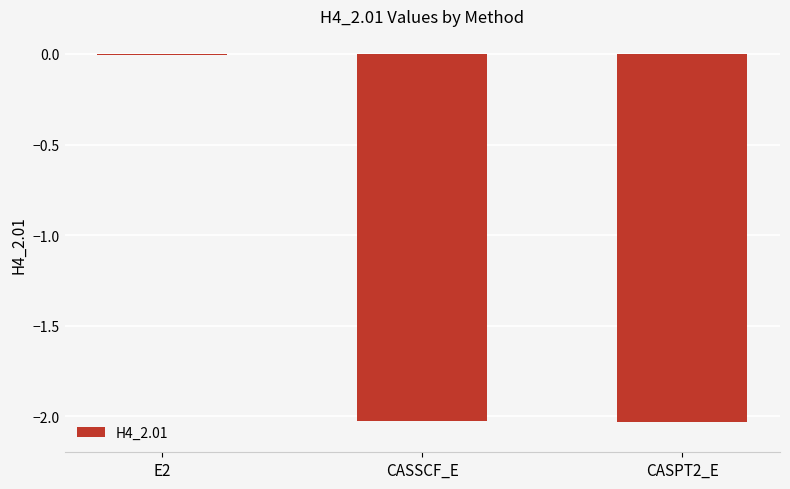

How many values exceed -2?

1